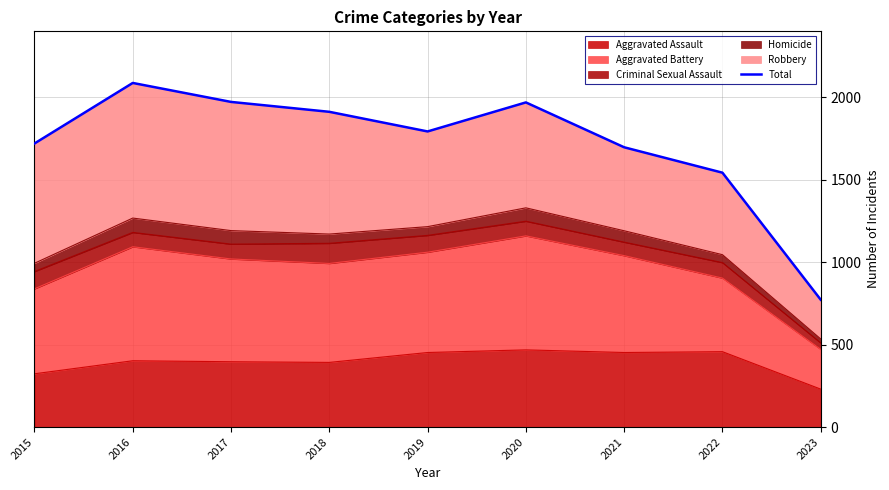

The value at 2017 is 1971. True or false?

True